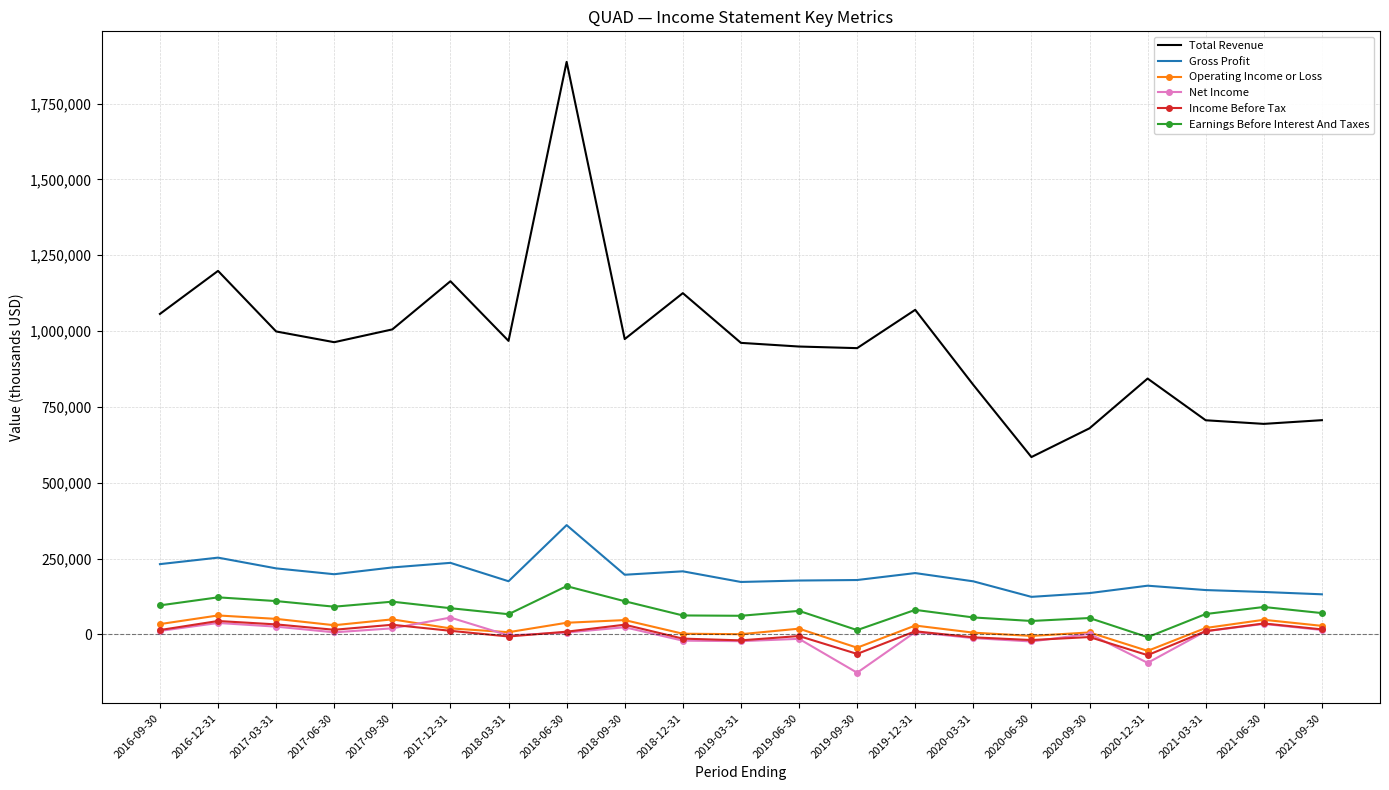

True or false: Earnings Before Interest And Taxes and Total Revenue intersect in this chart.

False